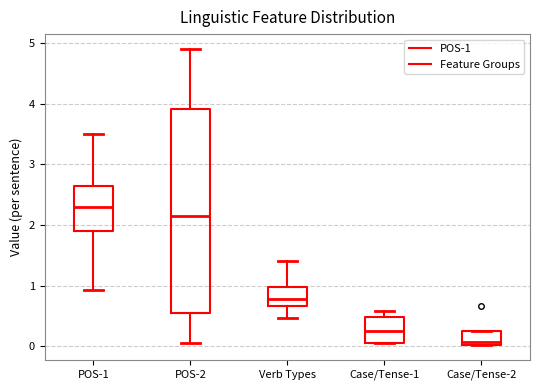

Which box has the highest median line?

POS-1